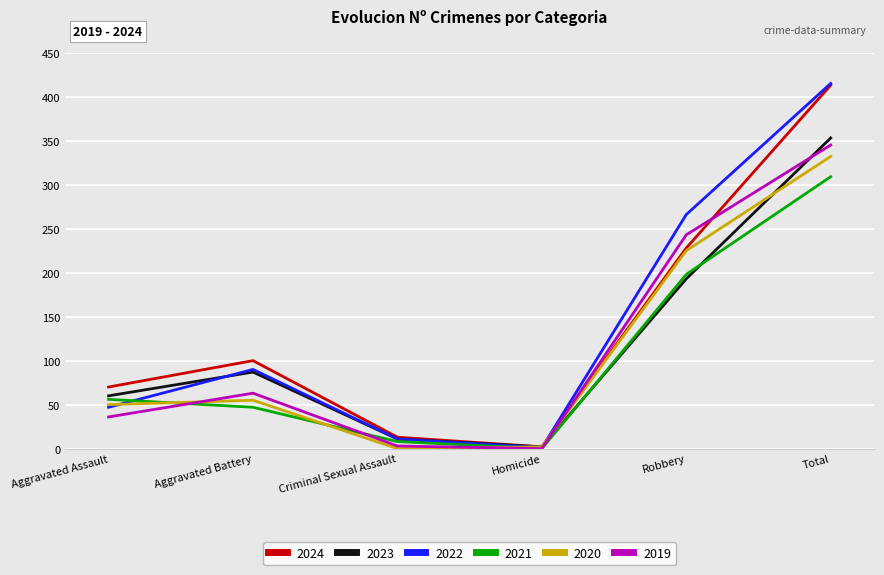

What is the spread (max minus min) of values at Aggravated Assault?

34